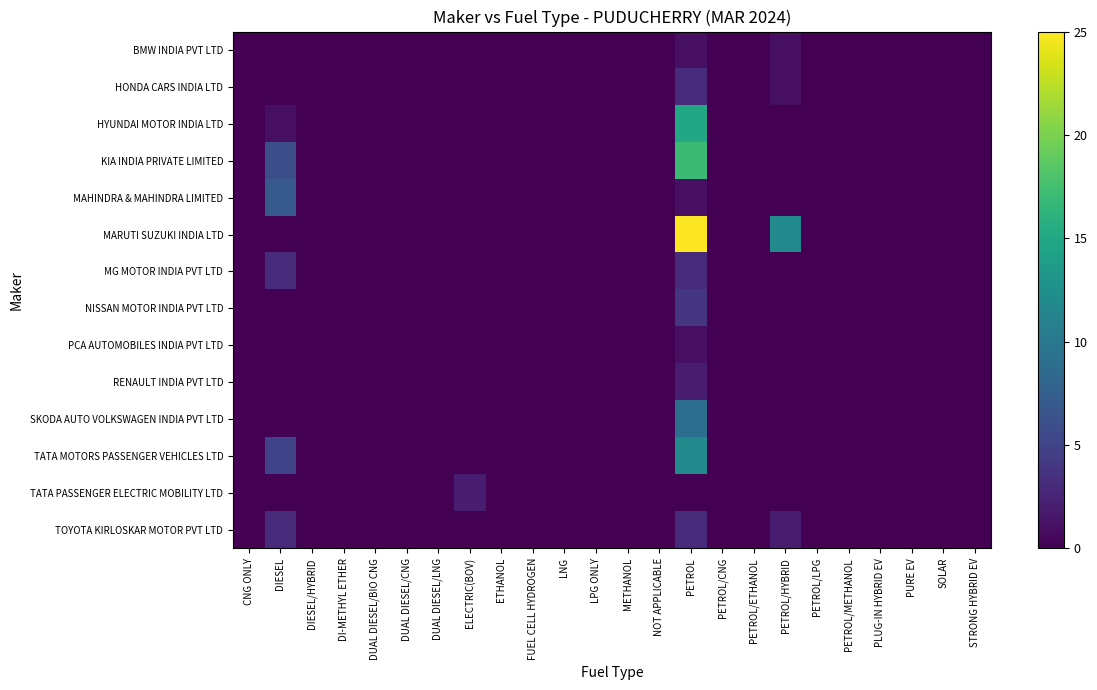

Which series has the widest spread of values?

MARUTI SUZUKI INDIA LTD